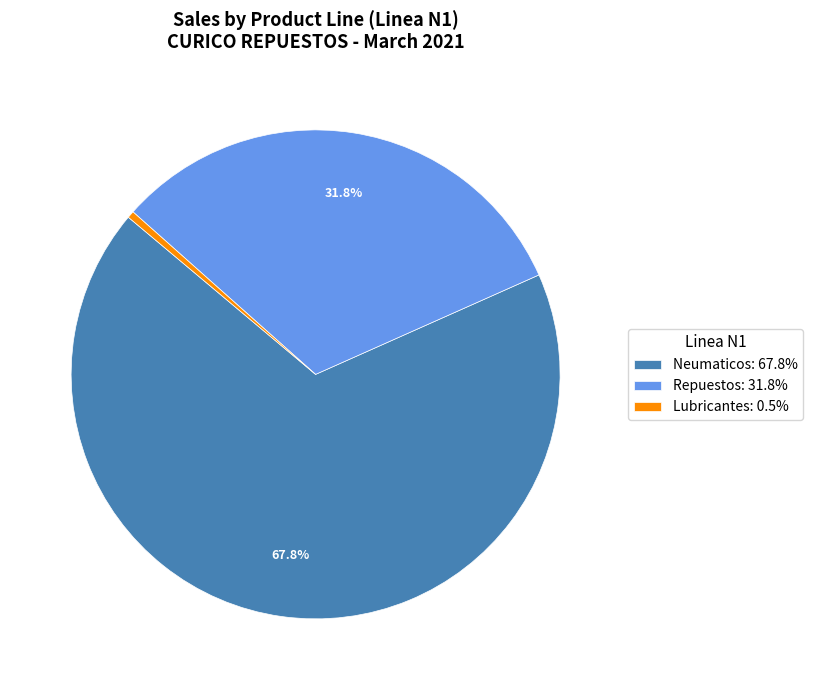

Between Repuestos: 31.8% and Neumaticos: 67.8%, which is larger?

Neumaticos: 67.8%